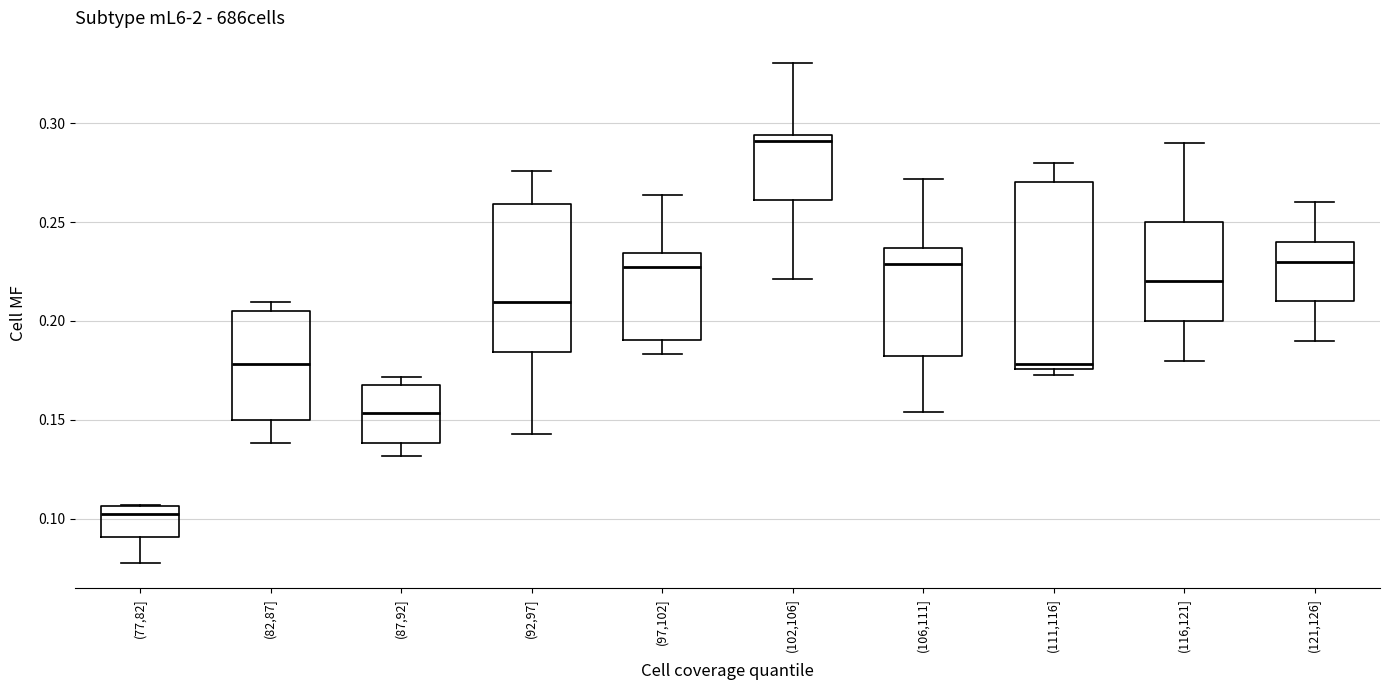

Reading left to right, read every box against the y-axis: the position of its median line, the range the box covers, and the ends of its whiskers. The values are not printed on the chart, so give them approximately, as read against the axis.

(77,82]: median 0.100, box 0.090 to 0.105, whiskers 0.075 to 0.105
(82,87]: median 0.180, box 0.150 to 0.205, whiskers 0.140 to 0.210
(87,92]: median 0.155, box 0.140 to 0.170, whiskers 0.130 to 0.170 (just above the box's upper edge)
(92,97]: median 0.210, box 0.185 to 0.260, whiskers 0.145 to 0.275
(97,102]: median 0.225, box 0.190 to 0.235, whiskers 0.185 to 0.265
(102,106]: median 0.290, box 0.260 to 0.295, whiskers 0.220 to 0.330
(106,111]: median 0.230, box 0.180 to 0.235, whiskers 0.155 to 0.270
(111,116]: median 0.180, box 0.175 to 0.270, whiskers 0.175 (just below the box's lower edge) to 0.280
(116,121]: median 0.220, box 0.200 to 0.250, whiskers 0.180 to 0.290
(121,126]: median 0.230, box 0.210 to 0.240, whiskers 0.190 to 0.260